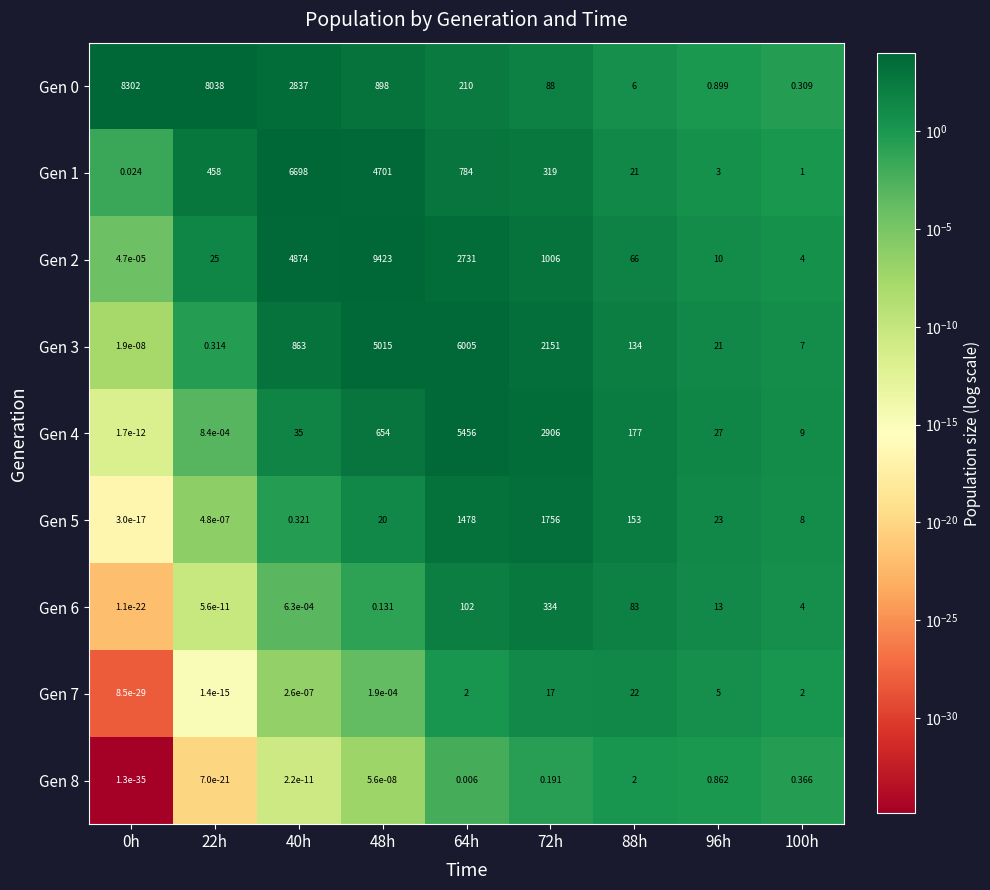

Which has a higher value, 100h or 40h?

40h